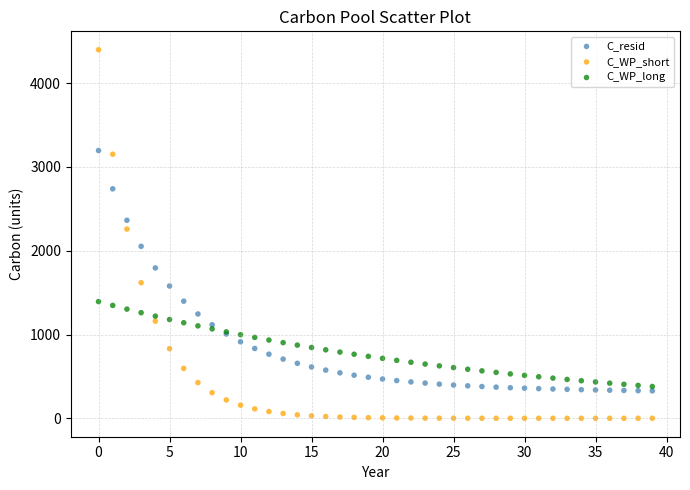

Which series contains the lowest Y value?

C_WP_short